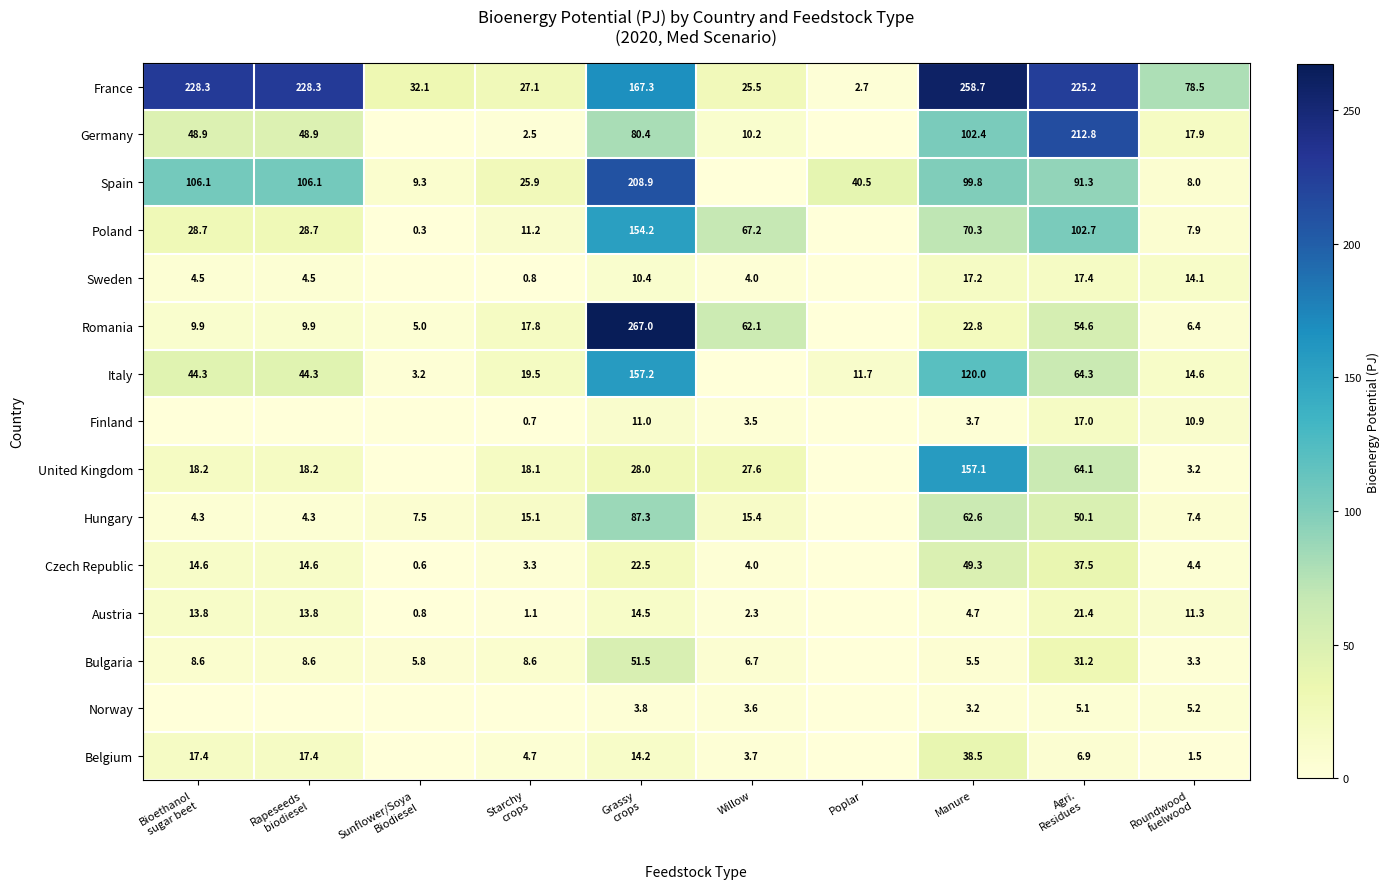

What is the difference between the second highest and second lowest values in the France series?

202.8